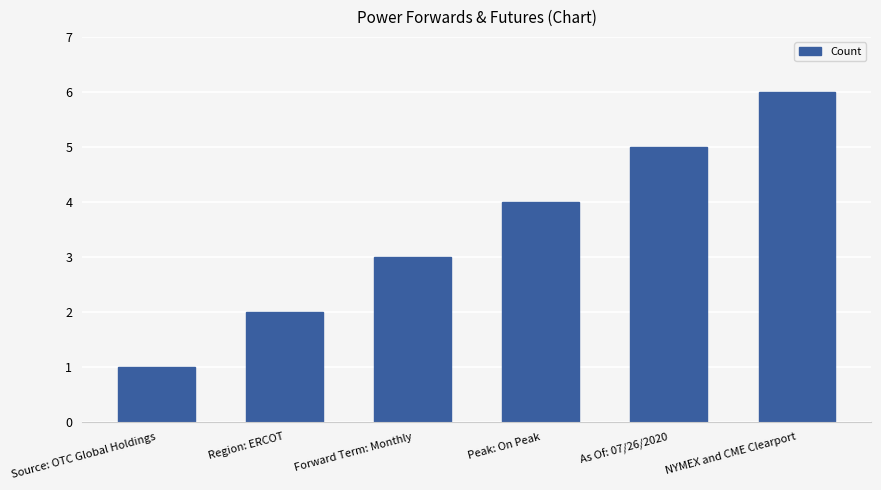

How many data points are less than 4?

3